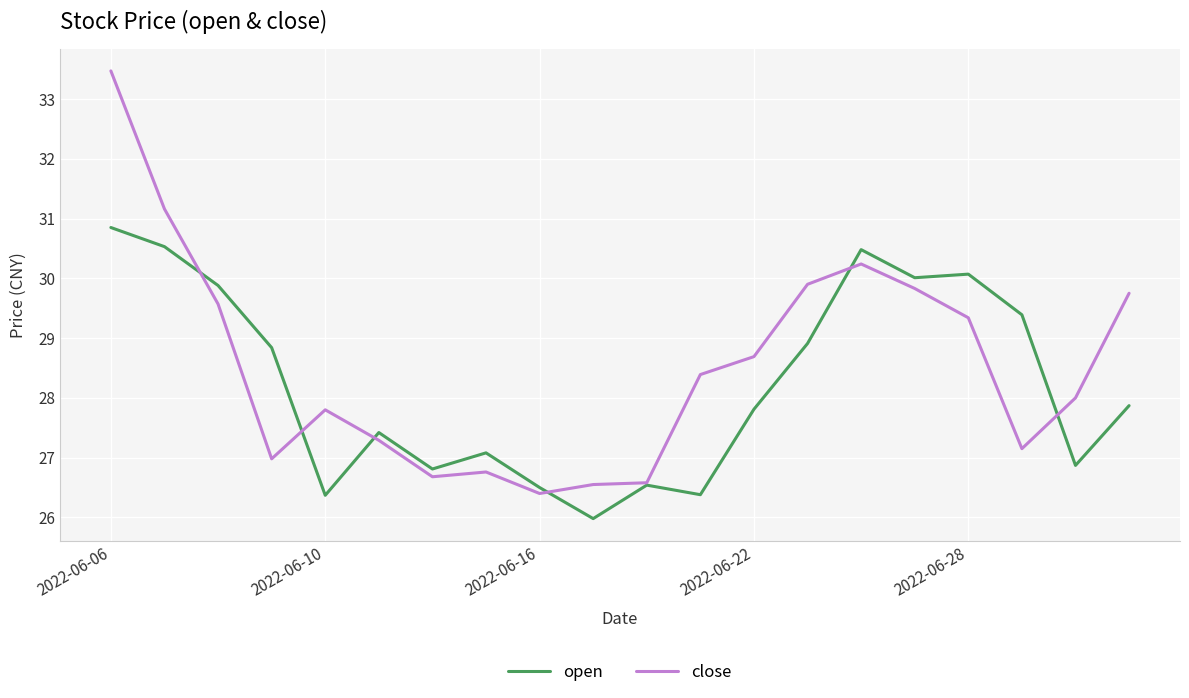

What is the minimum value for open?

26.0